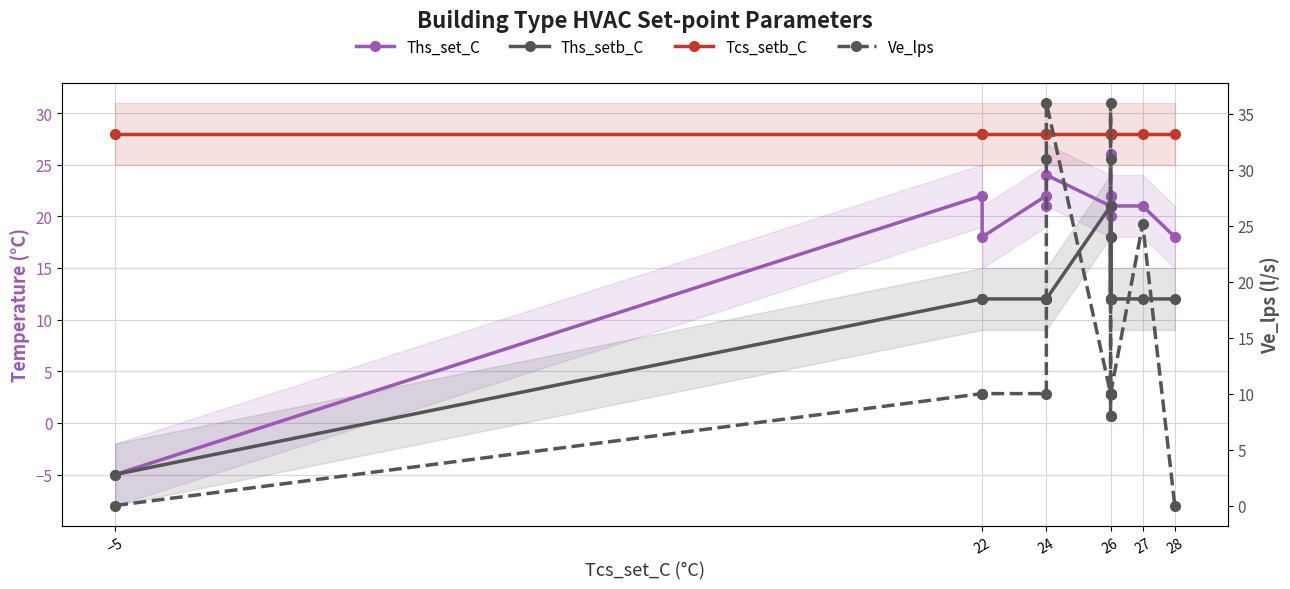

Which series has the largest total across all categories?

Tcs_setb_C